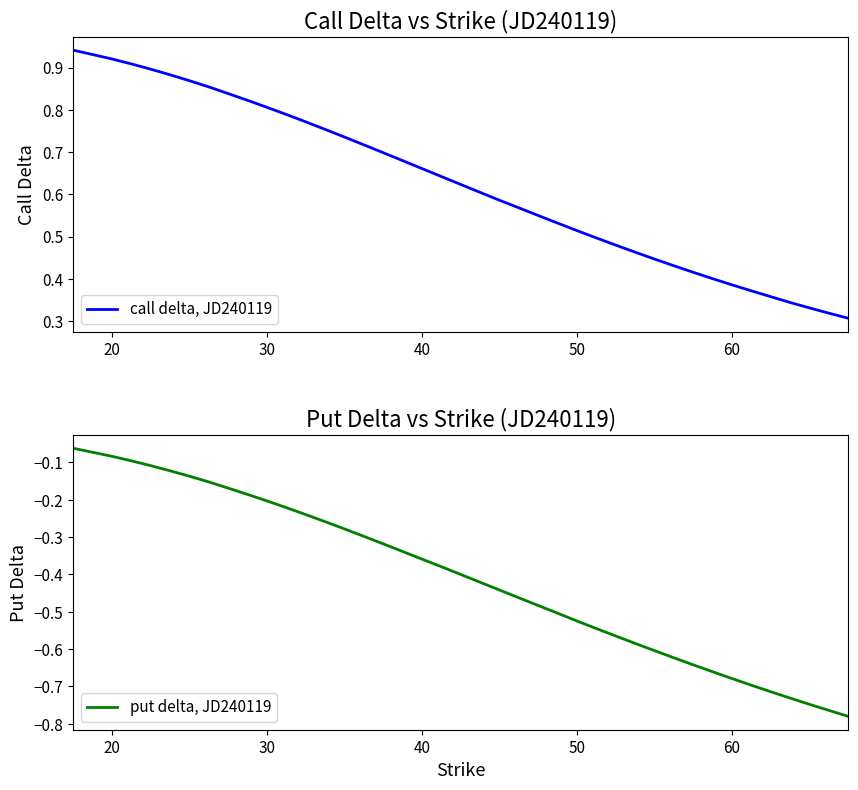

The call delta, JD240119 series shows 0.5 at 60. True or false?

False